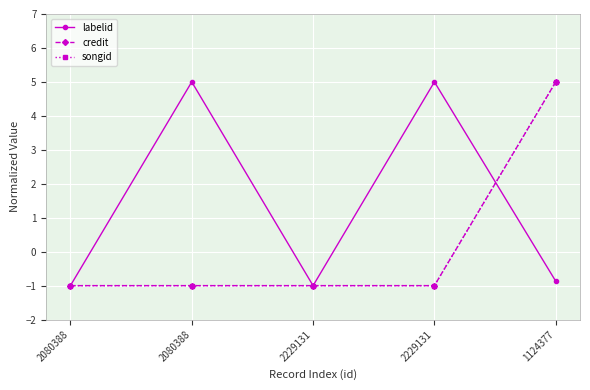

What is the label of the 3rd point from the right?

2229131